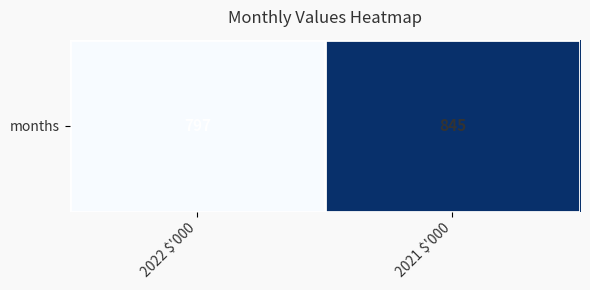

Count the values in the range 797 to 845.

2